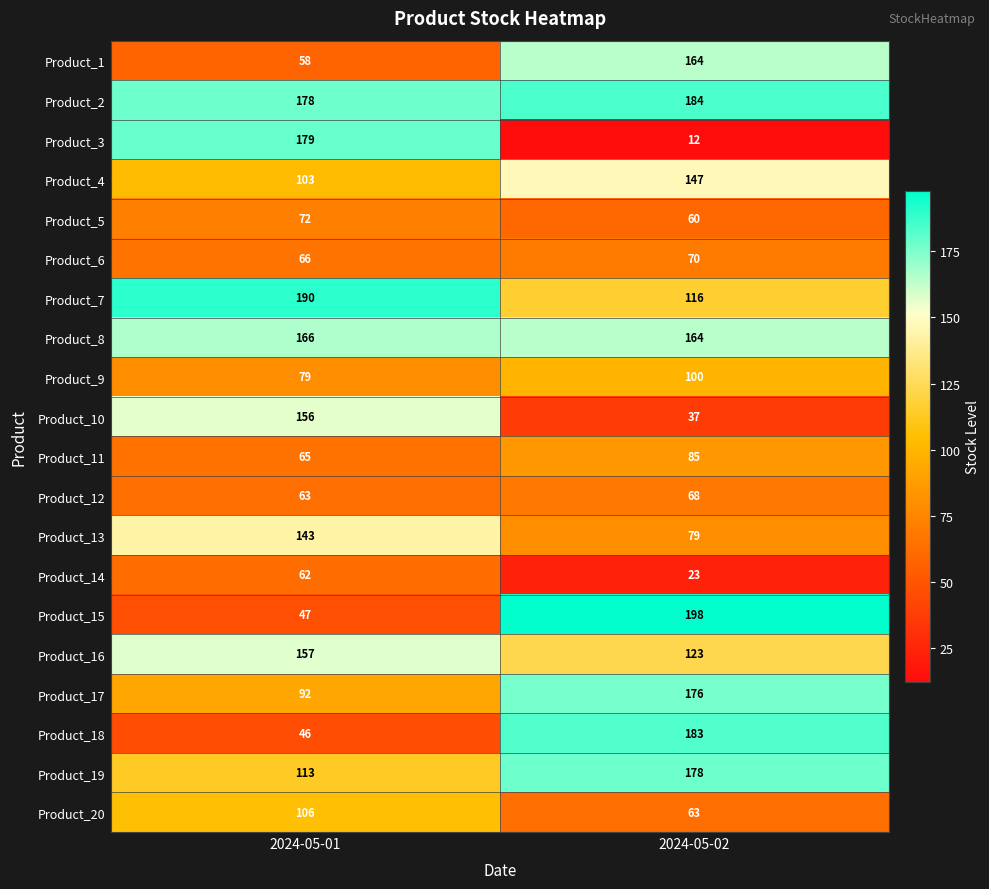

What is the average value of the Product_16 series?

140